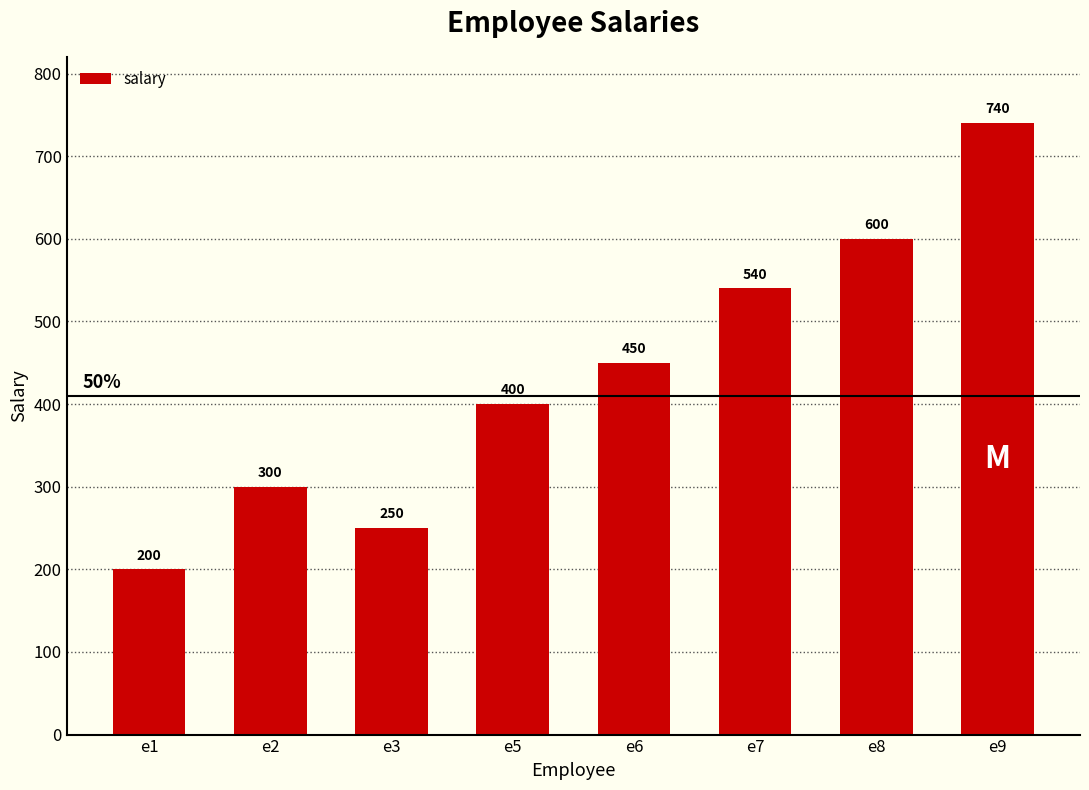

The value at e5 is 400. True or false?

True